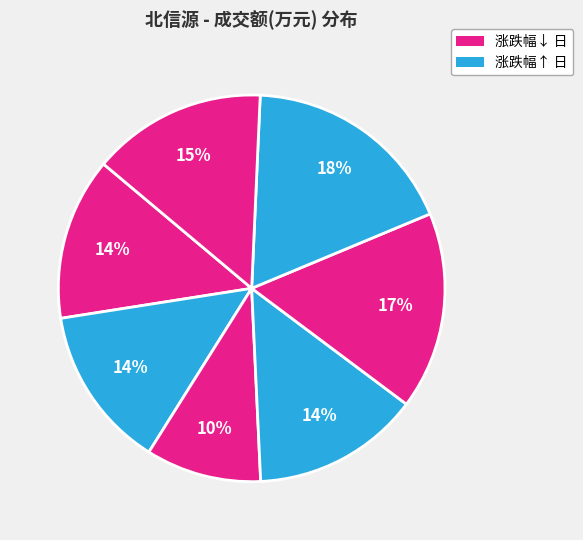

Count the number of slices in the pie.

7